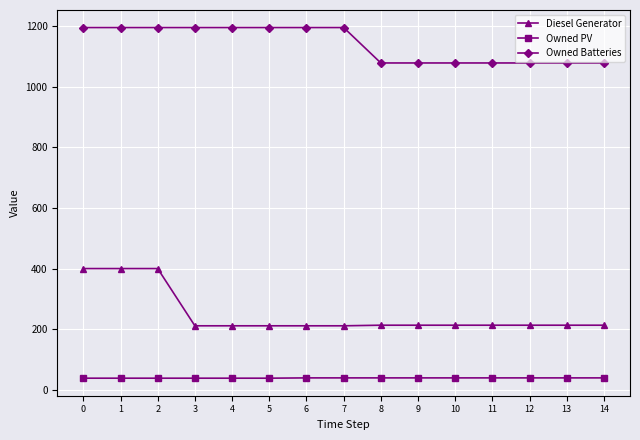

What is the difference between the second highest and second lowest values in the Diesel Generator series?

189